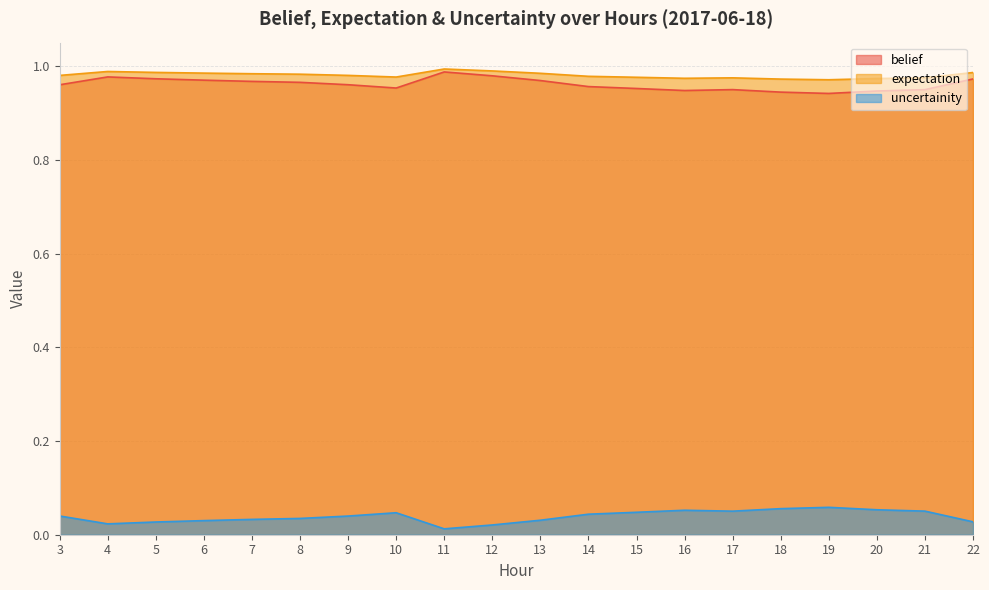

Between 5 and 4, which is larger?

4